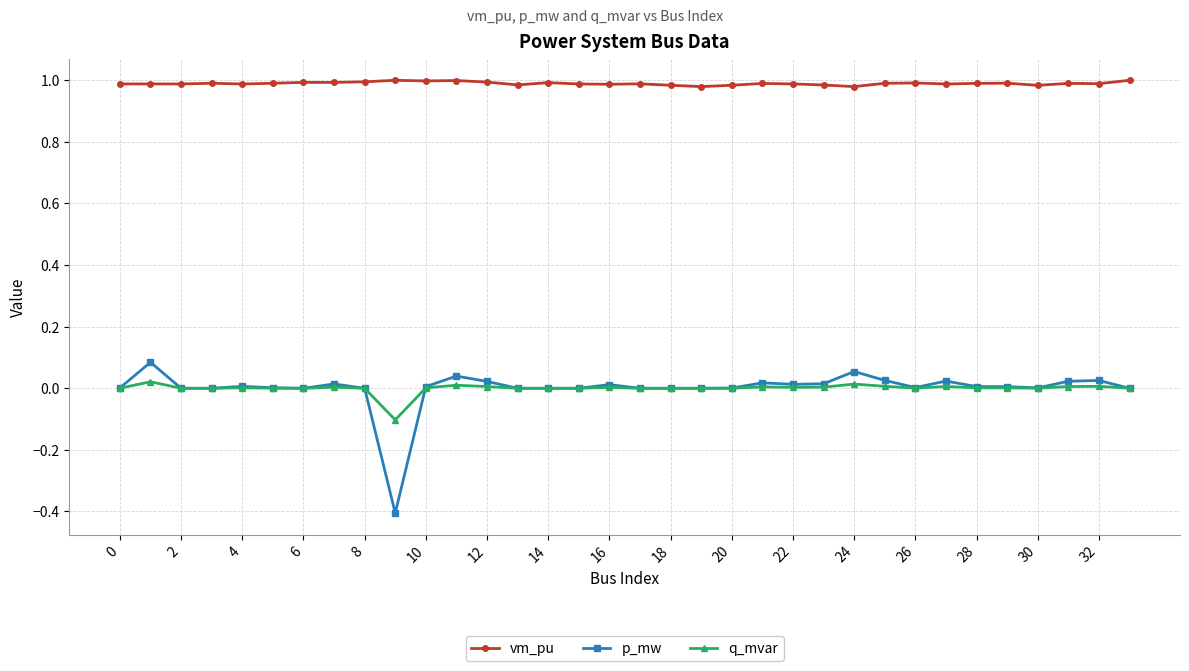

What is the lowest value of the p_mw series?

-0.4